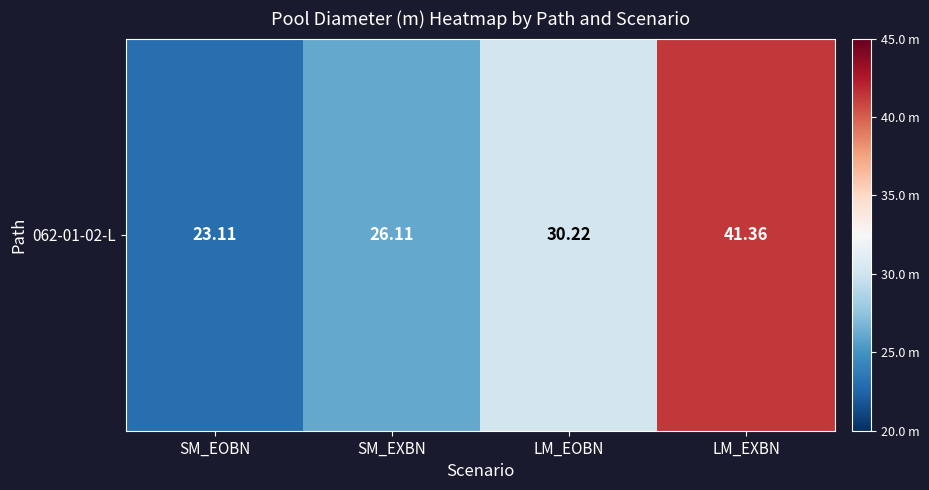

List the labels in order of value, largest first.

LM_EXBN, LM_EOBN, SM_EXBN, SM_EOBN